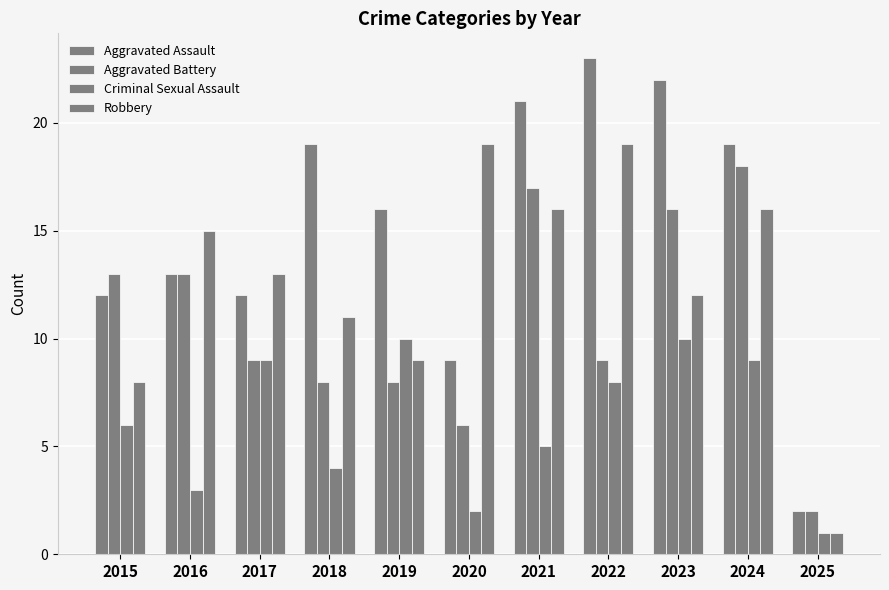

What is the average value of the Robbery series?

13